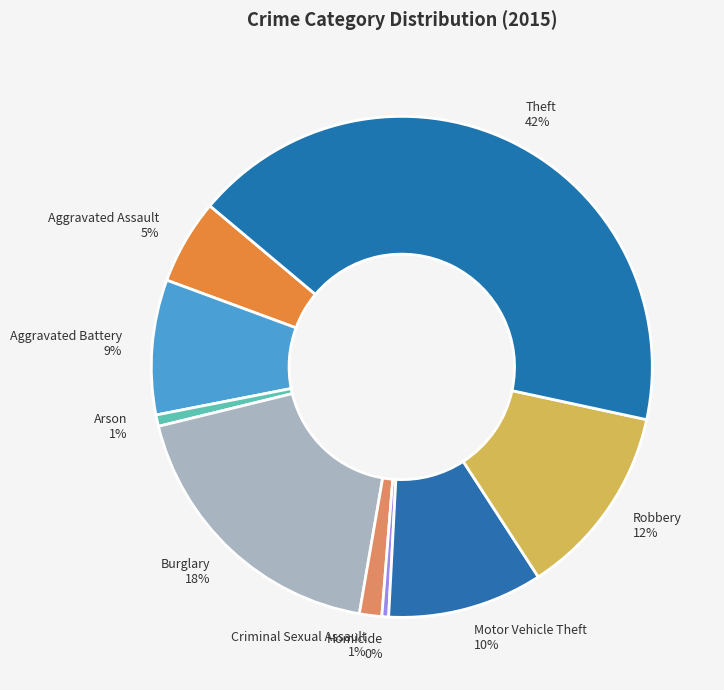

Which has a higher value, Arson 1% or Aggravated Assault 5%?

Aggravated Assault 5%